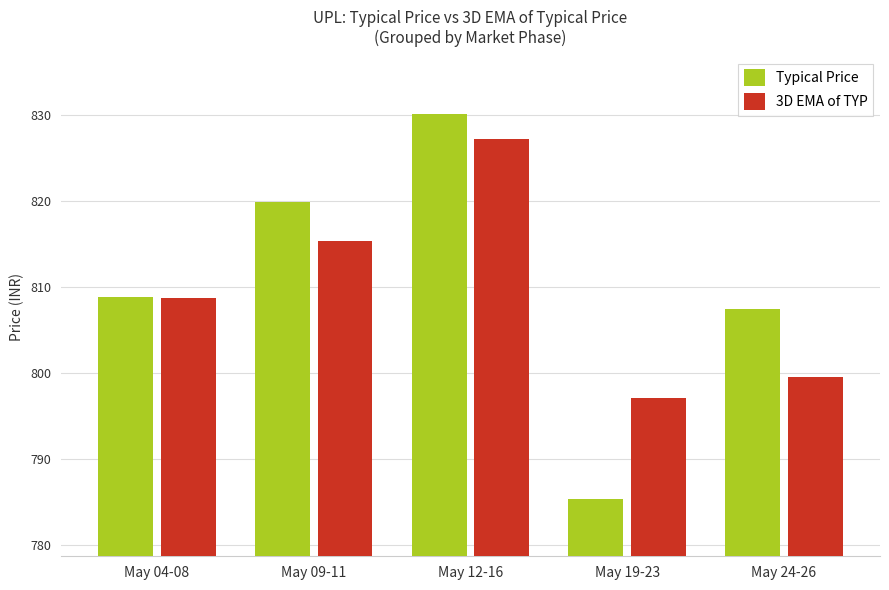

Reading left to right, list all the values displayed in this chart.

Typical Price: May 04-08=808.8	May 09-11=819.9	May 12-16=830.1	May 19-23=785.4	May 24-26=807.5
3D EMA of TYP: May 04-08=808.8	May 09-11=815.3	May 12-16=827.2	May 19-23=797.1	May 24-26=799.5